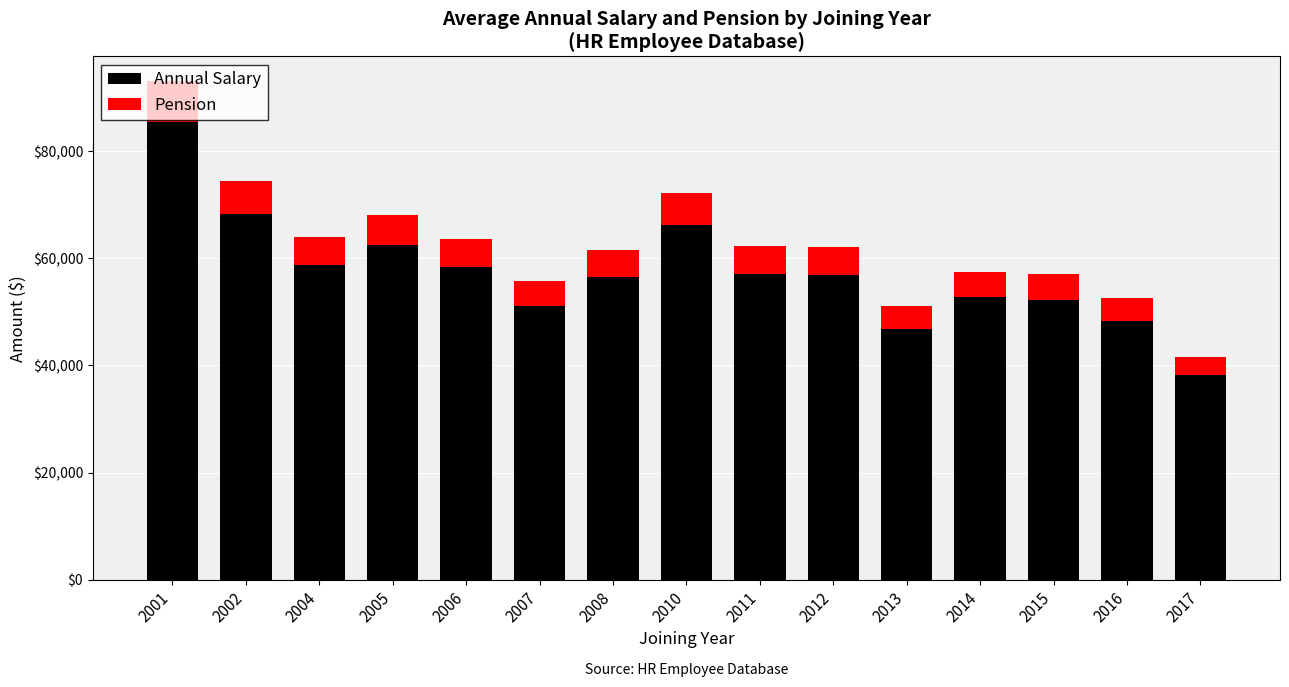

At which label does Annual Salary reach its minimum?

2017